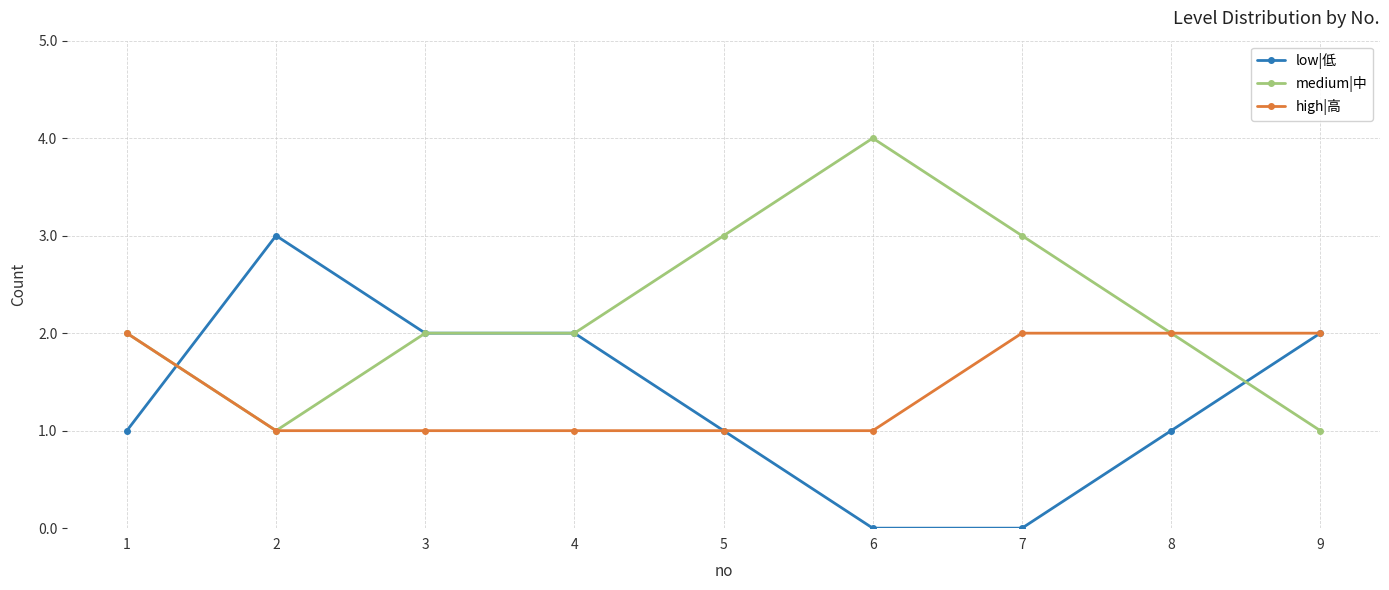

Reading right to left, transcribe all the data shown in this chart.

low|低: 2	1	0	0	1	2	2	3	1
medium|中: 1	2	3	4	3	2	2	1	2
high|高: 2	2	2	1	1	1	1	1	2